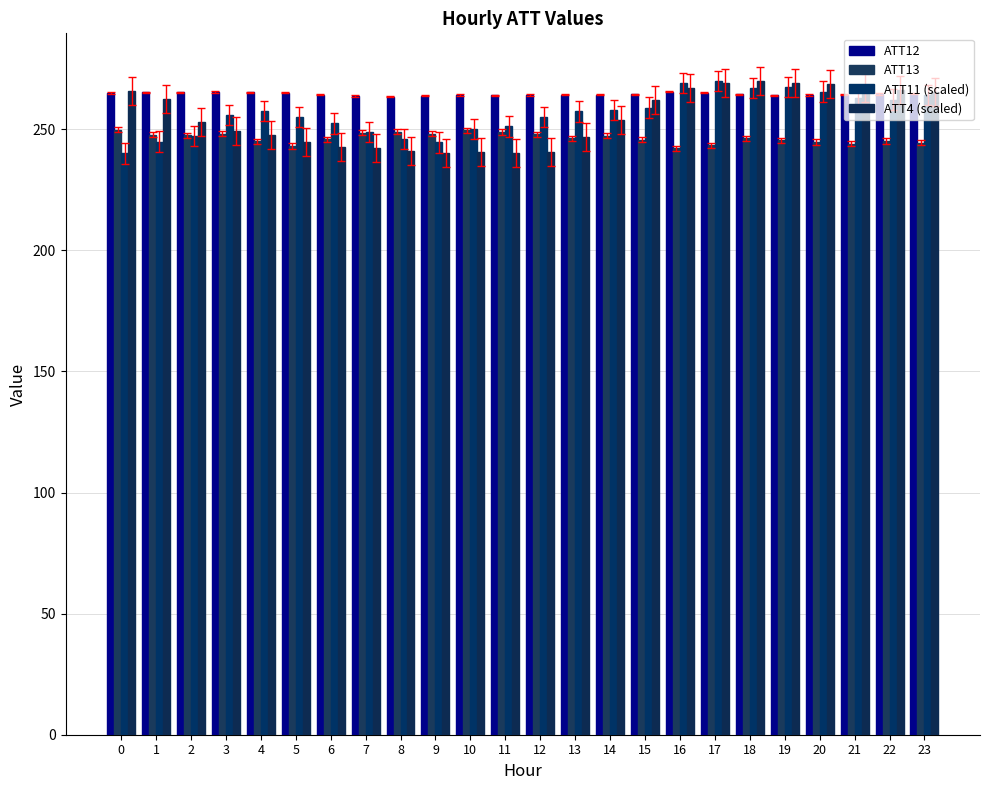

How many data points in ATT11 (scaled) are less than 257?

12